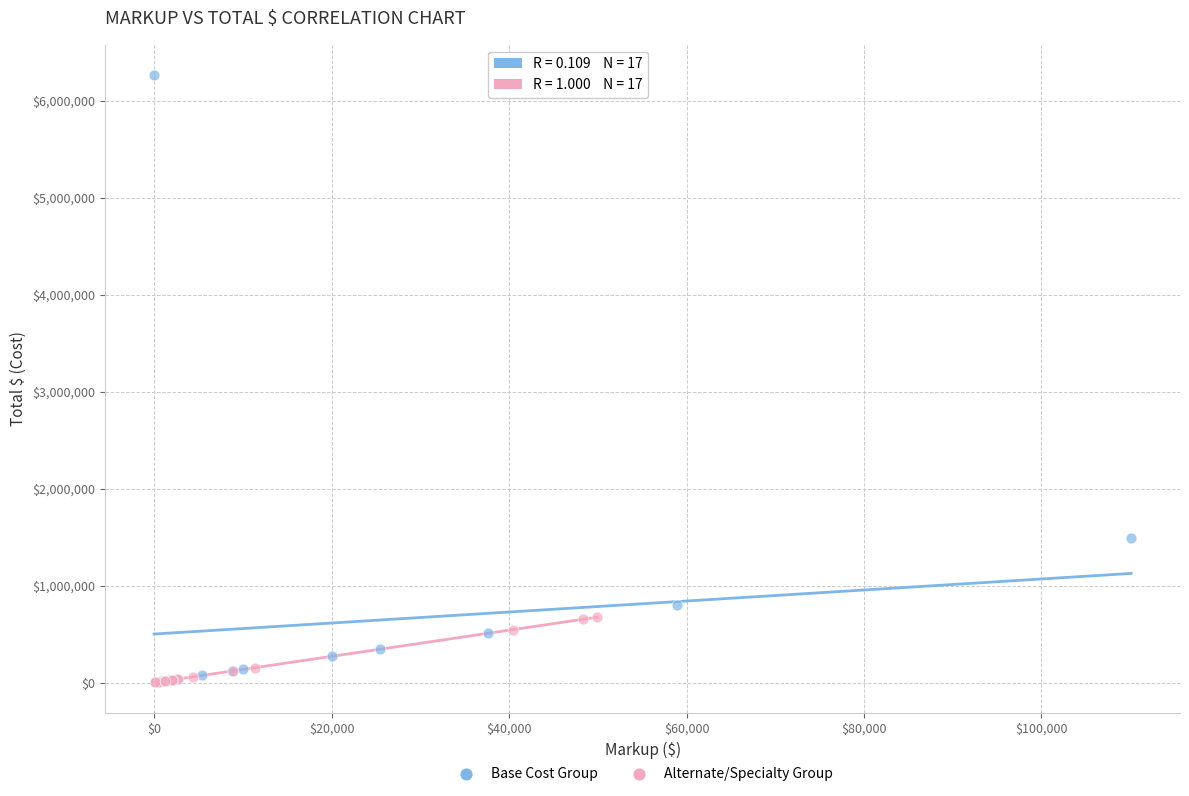

What are all the series names shown in the legend?

Base Cost Group, Alternate/Specialty Group